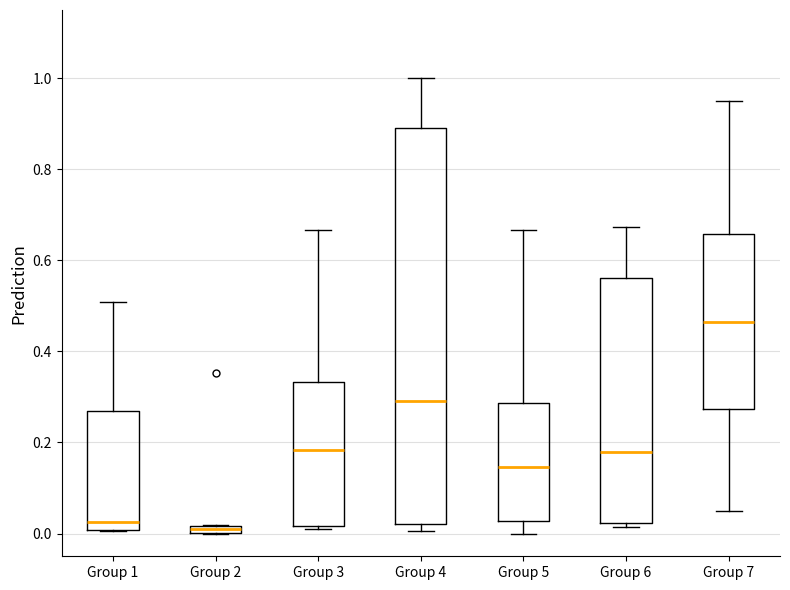

Where is the lower edge of the box for Group 1 on the y-axis? The values are not printed on the chart, so give them approximately, as read against the axis.

0.00